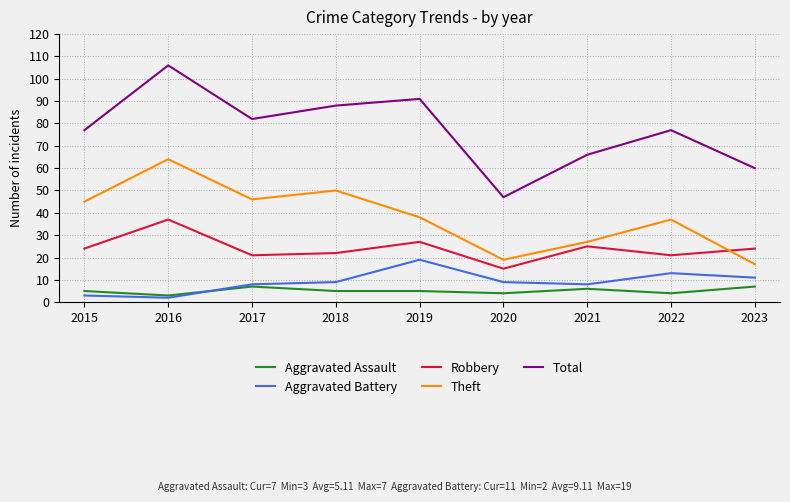

At which category does Robbery reach its first local peak?

2016